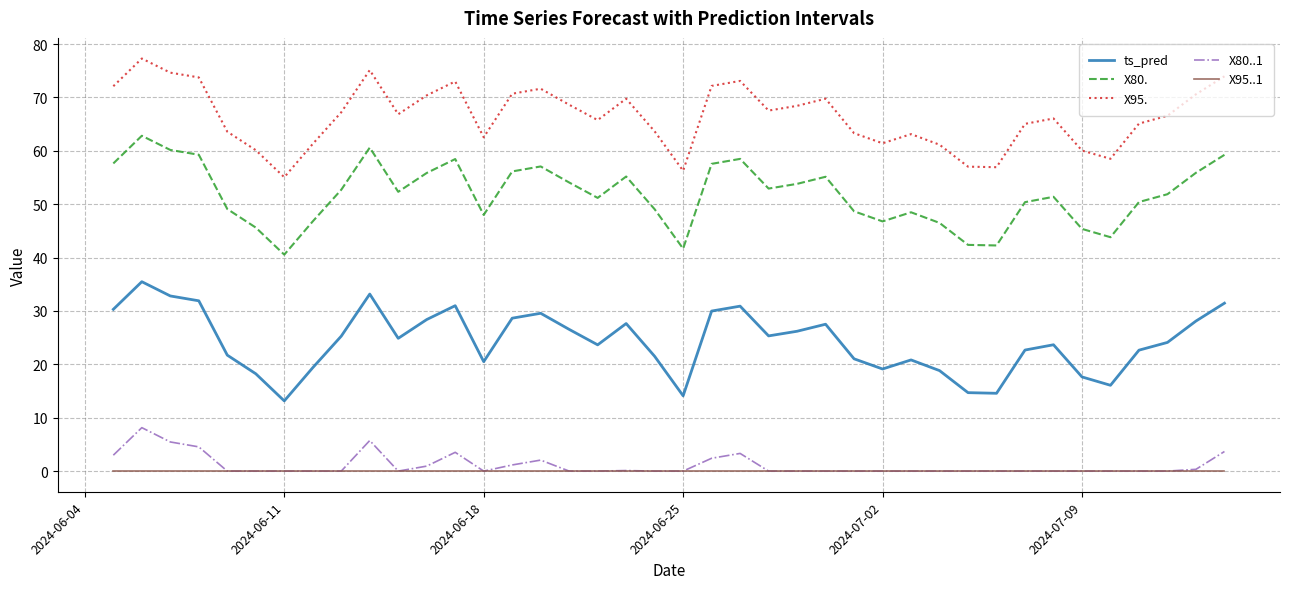

What is the maximum value shown in the chart?

77.3